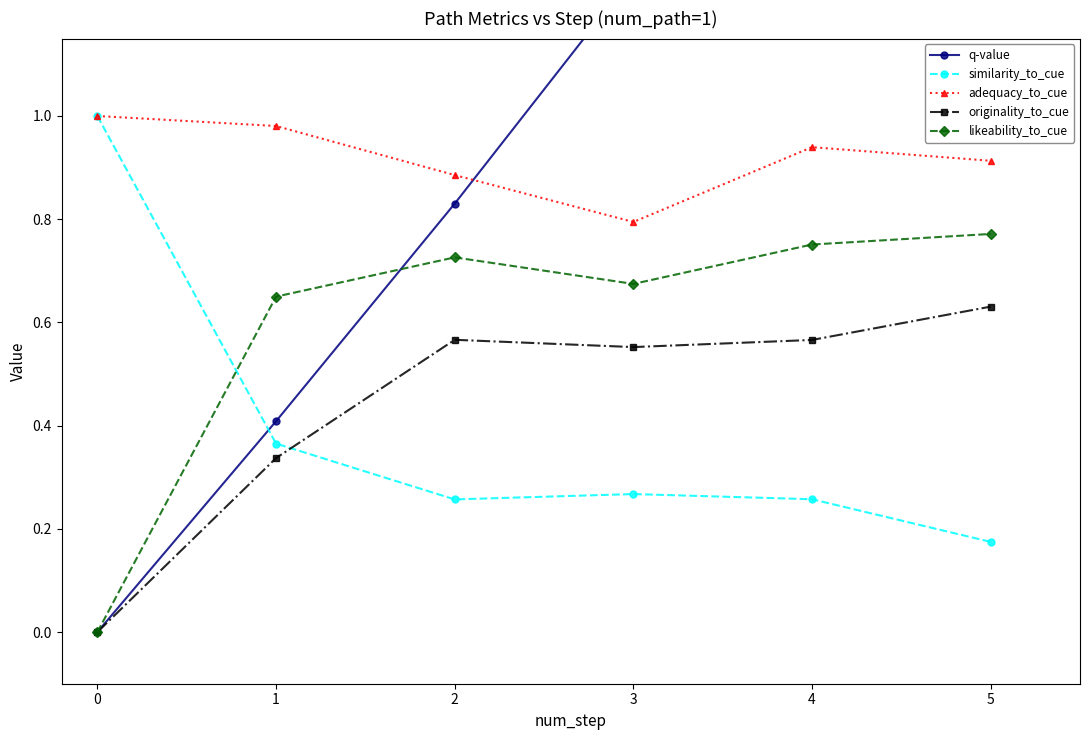

Between 0 and 3, which is larger?

3